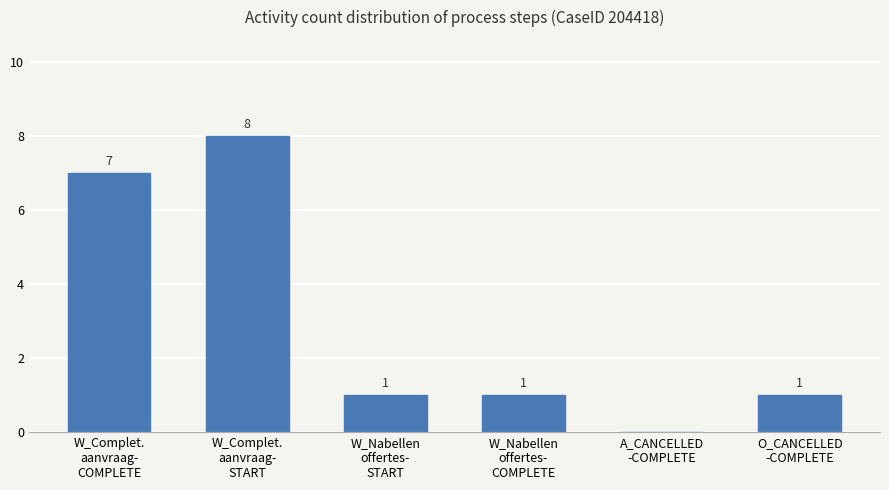

The chart shows a value of 1 at W_Nabellen
offertes-
COMPLETE. True or false?

True